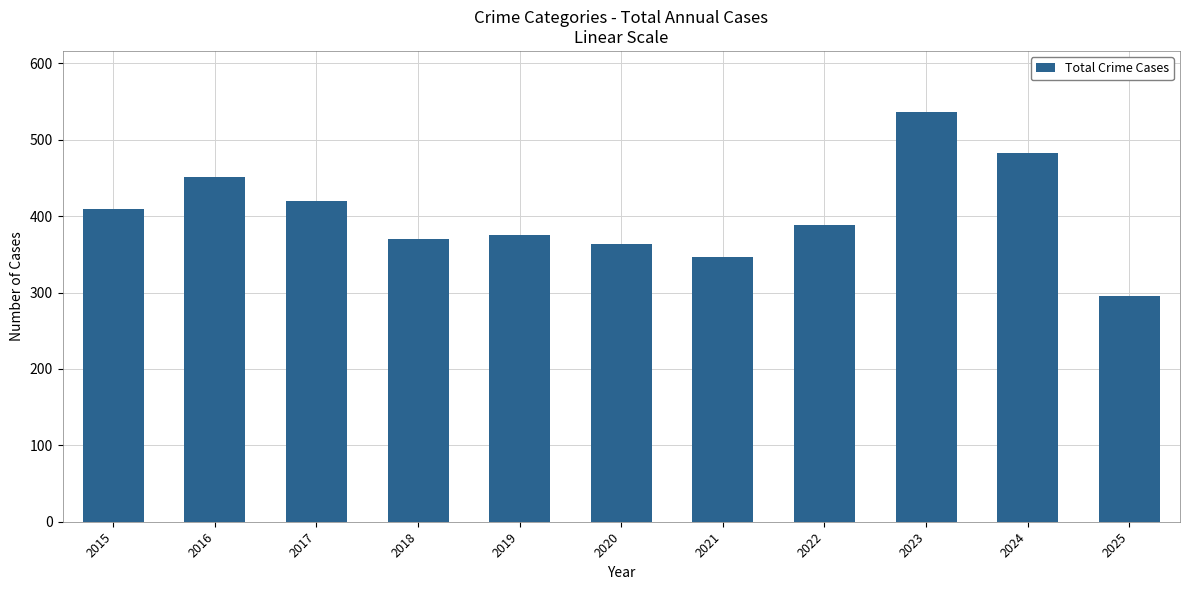

How many bars are there in total?

11